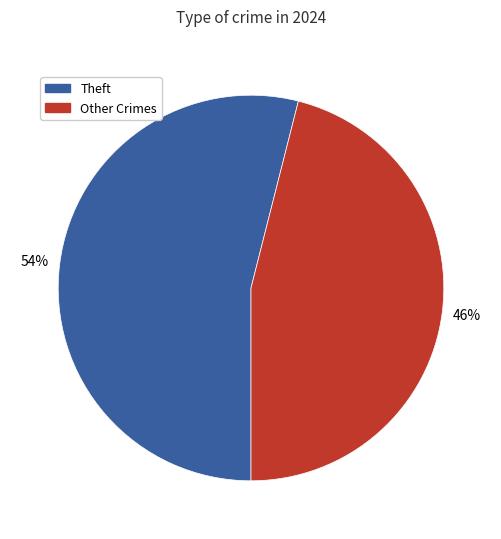

To the nearest percent, what is the difference between the largest and smallest slice percentages?

8%